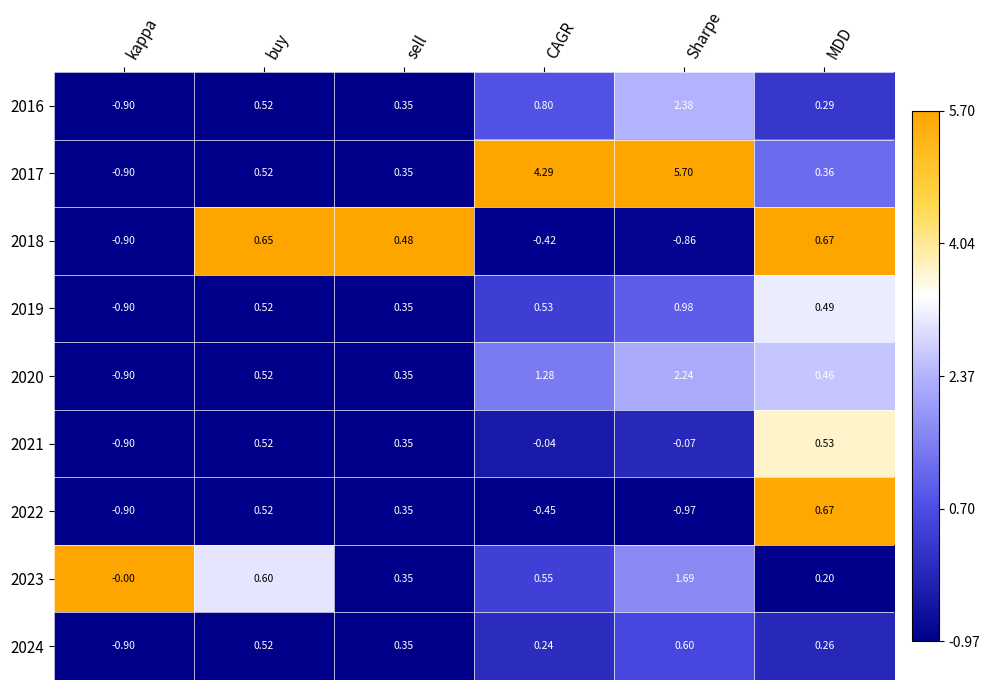

What is the maximum value shown in the chart?

5.7